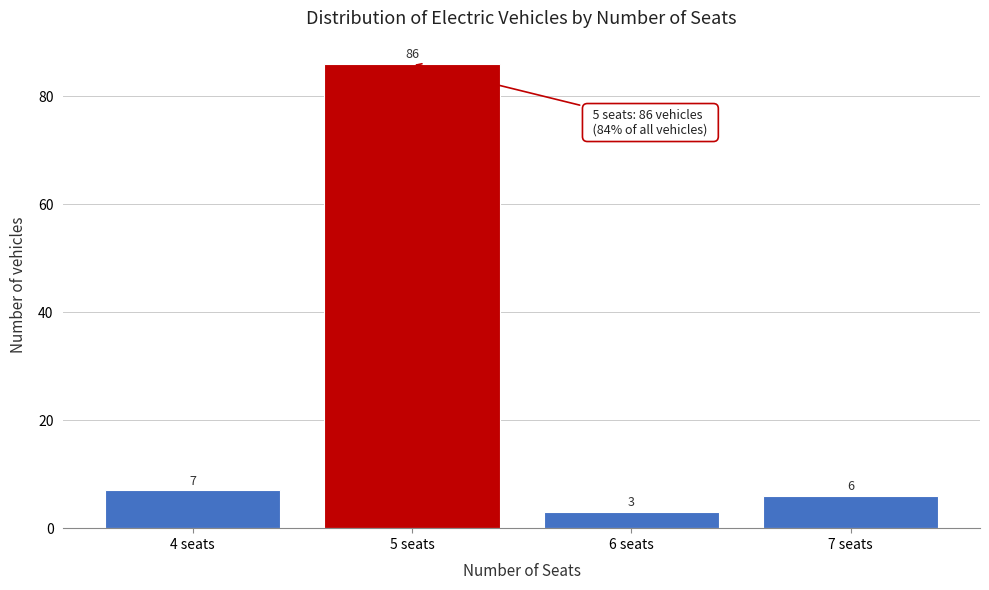

Reading left to right, what are all the values shown in this chart?

7	86	3	6